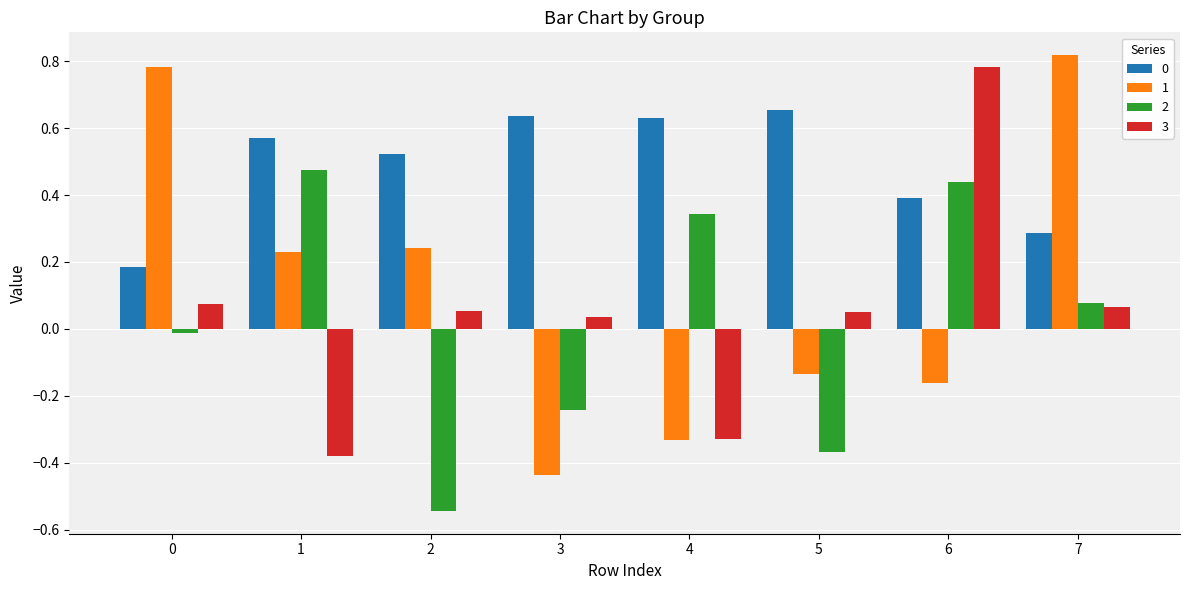

How many groups of bars are there?

8